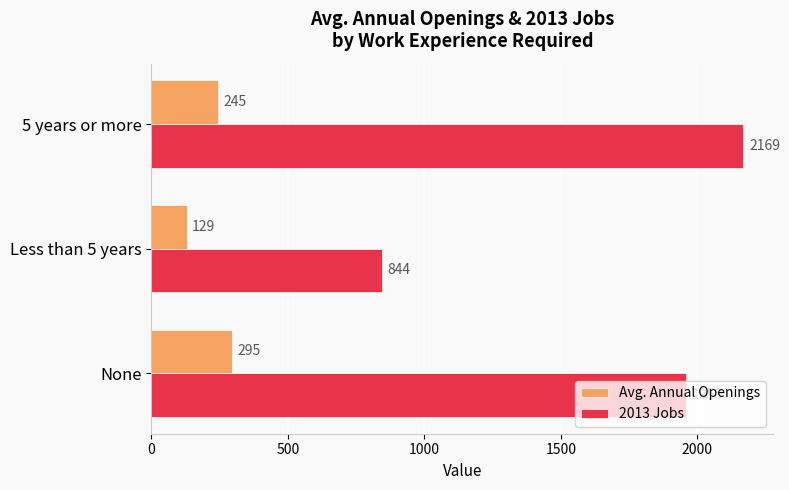

Rank the series at None from lowest to highest value.

Avg. Annual Openings, 2013 Jobs